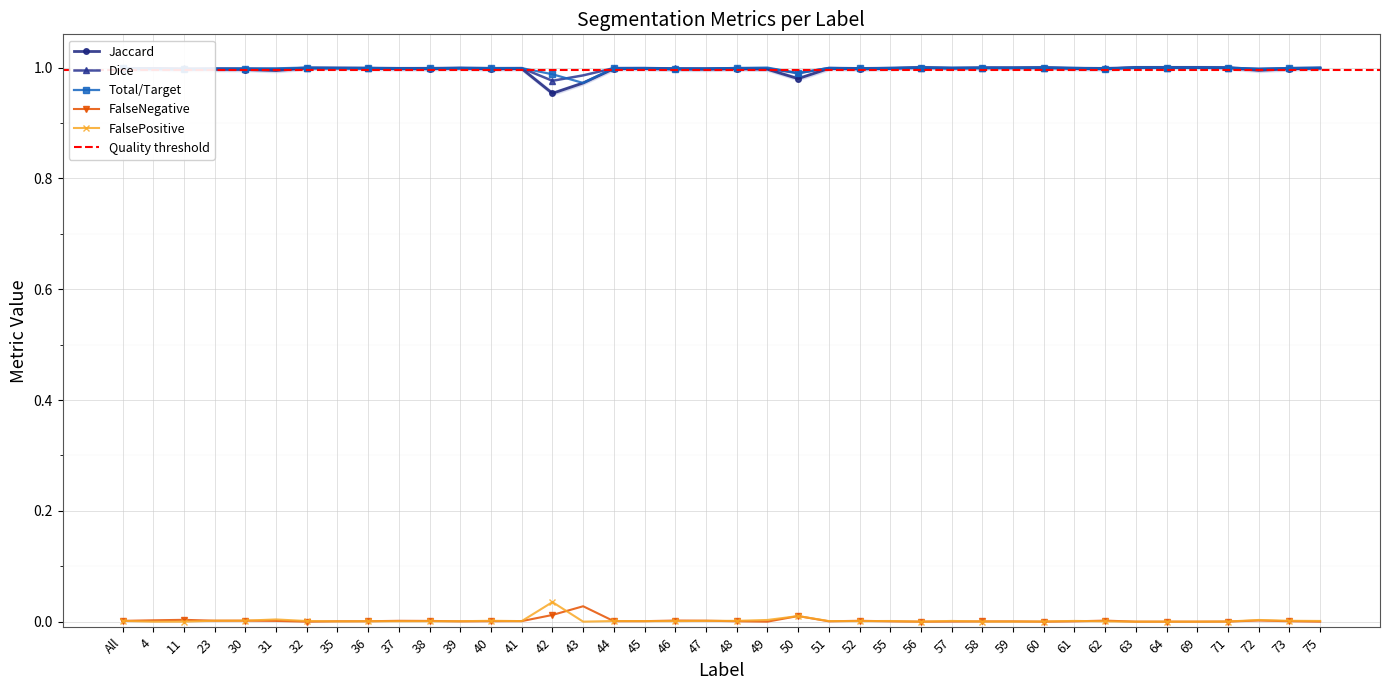

Where is FalseNegative nearest to the value 0?

43